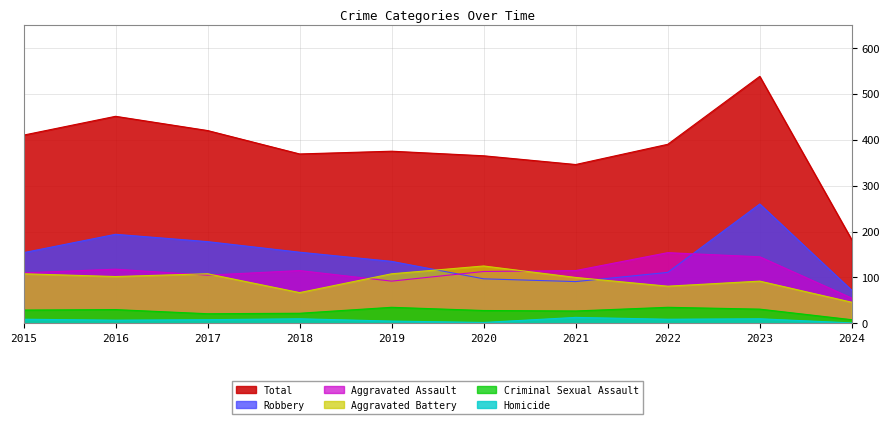

True or false: Homicide and Aggravated Battery cross at least once.

False